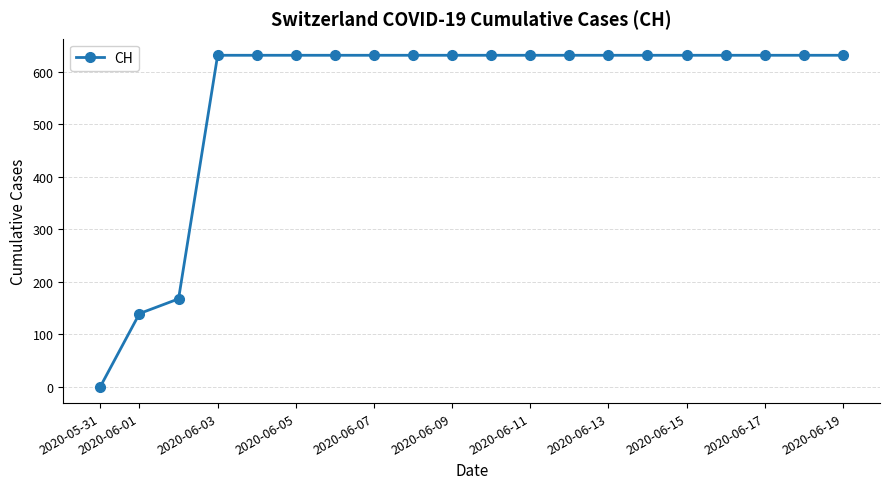

What is the sum of all values?

11033